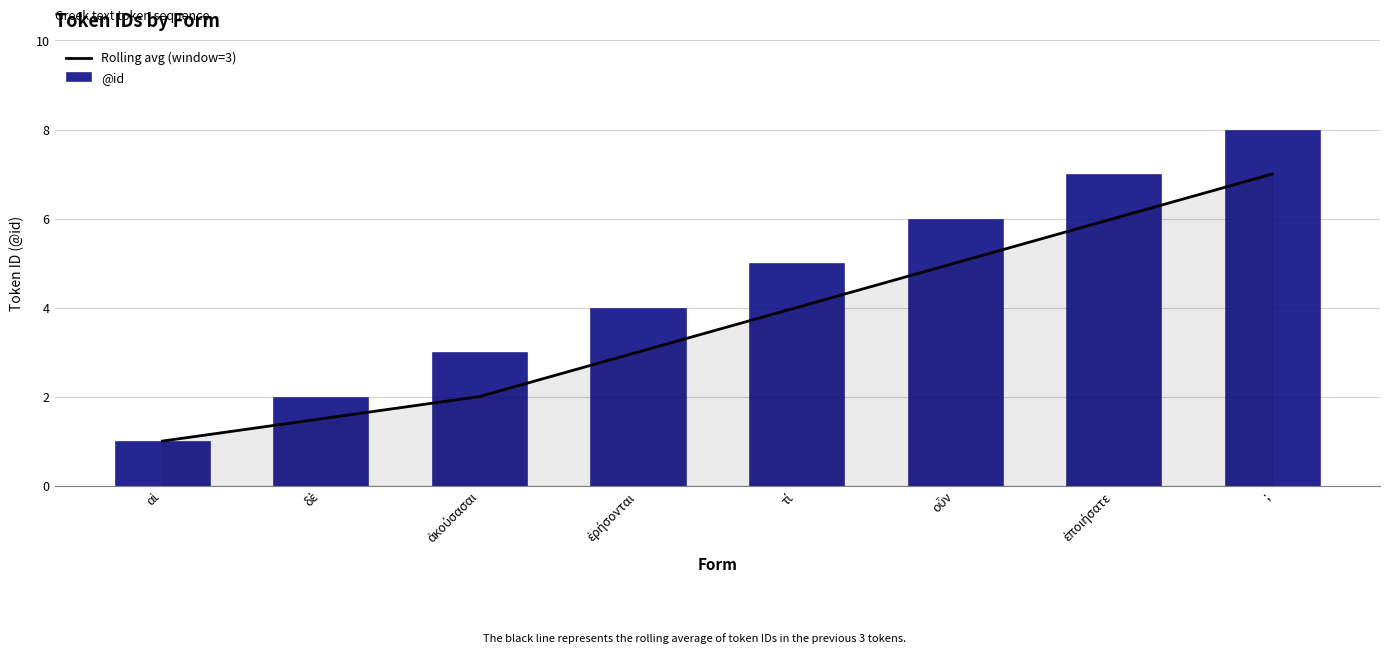

Reading left to right, transcribe all the data shown in this chart.

Rolling avg (window=3): 1.0	1.5	2.0	3.0	4.0	5.0	6.0	7.0
@id: 1.0	2.0	3.0	4.0	5.0	6.0	7.0	8.0